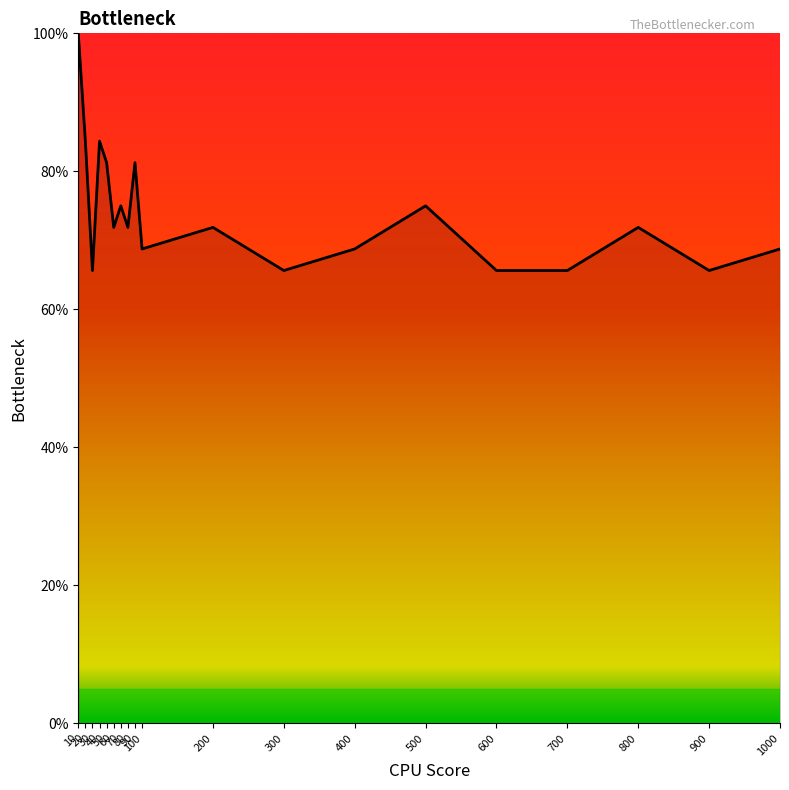

What is the minimum value shown in the chart?

65.6